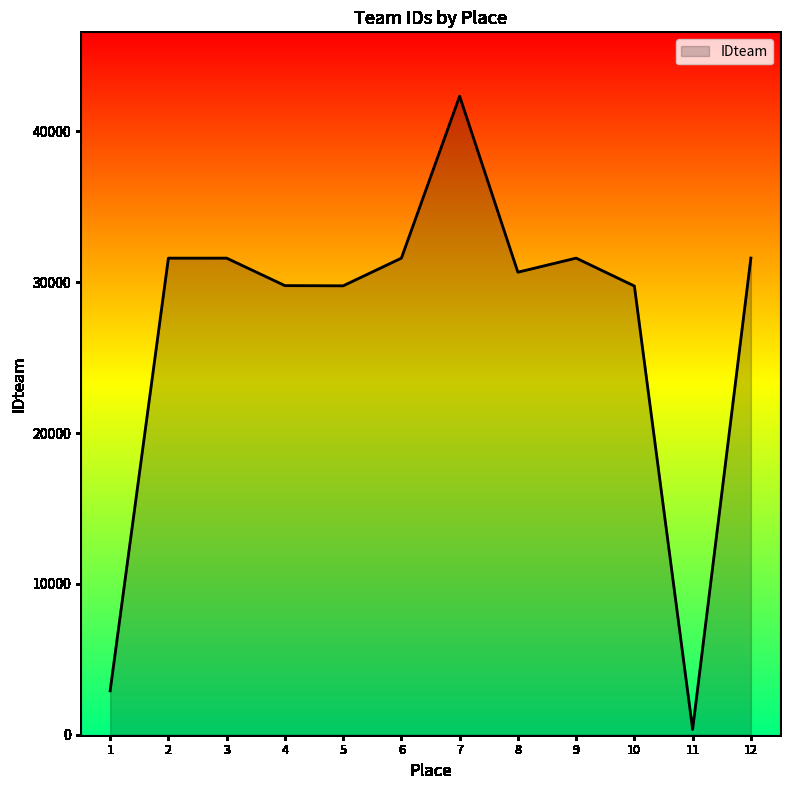

What value does the data have at 5, to the nearest 10?

29770